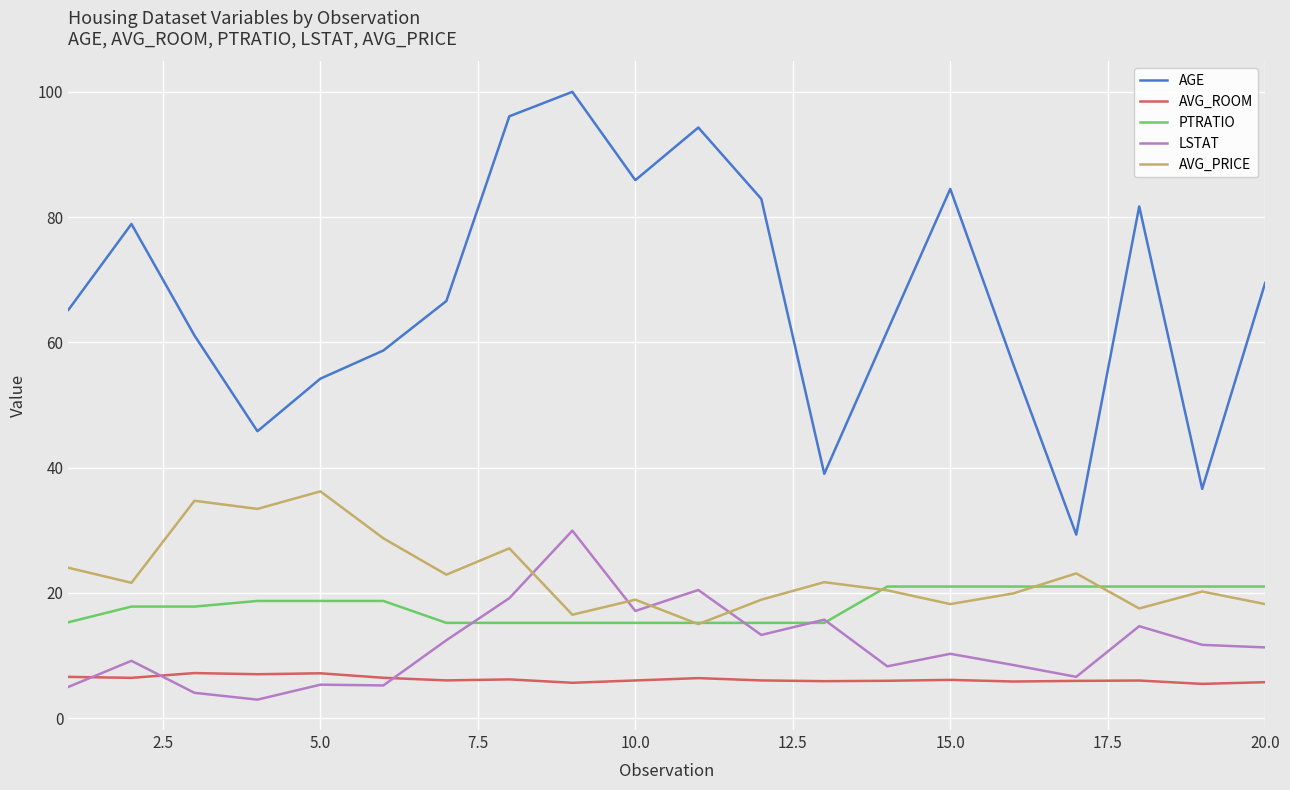

Rank the series by their maximum value, from lowest to highest.

AVG_ROOM, PTRATIO, LSTAT, AVG_PRICE, AGE